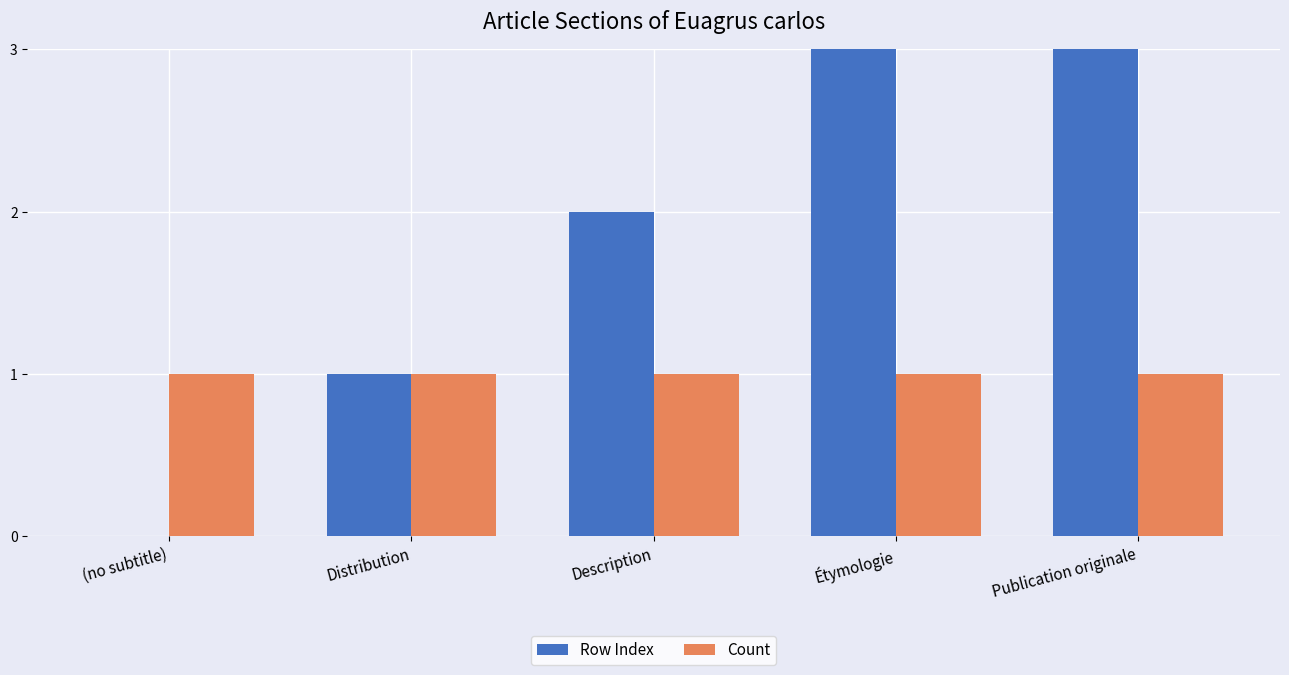

The value of Count at Distribution is 0. True or false?

False